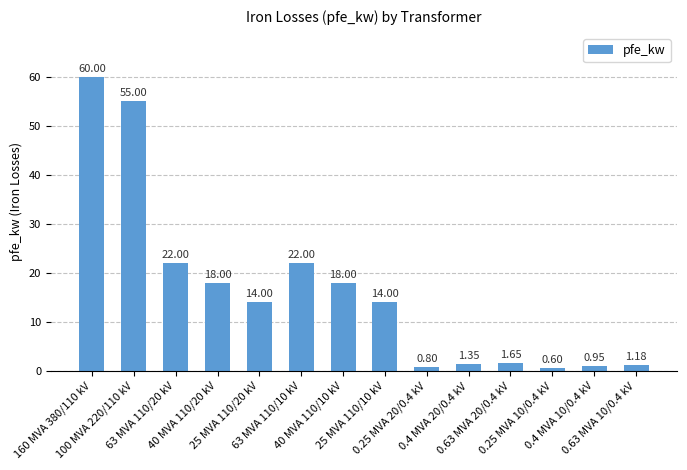

What is the label of the 1st bar from the left?

160 MVA 380/110 kV